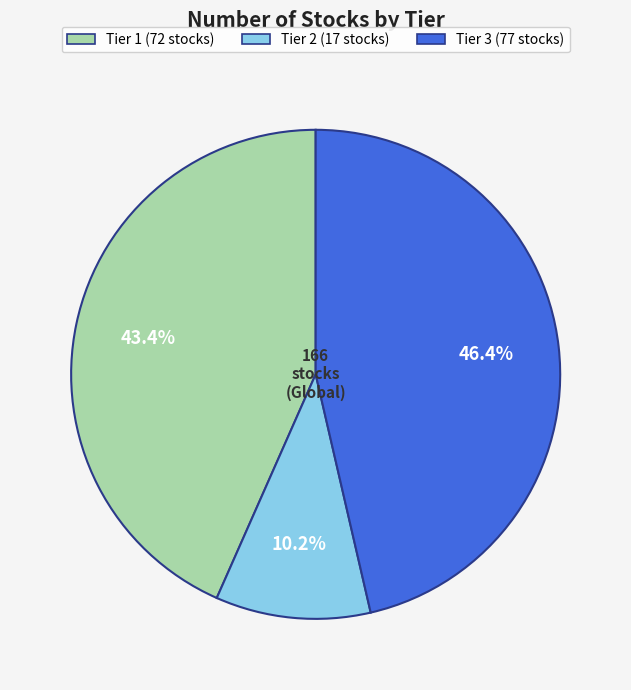

Rank the categories by value from highest to lowest.

Tier 3, Tier 1, Tier 2